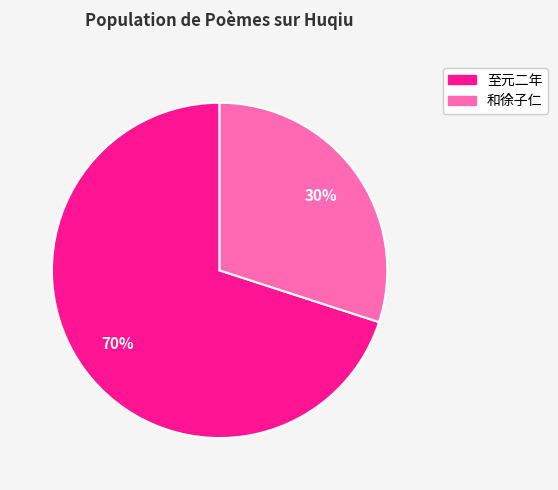

What percentage is the 和徐子仁 slice, to the nearest percent?

30%